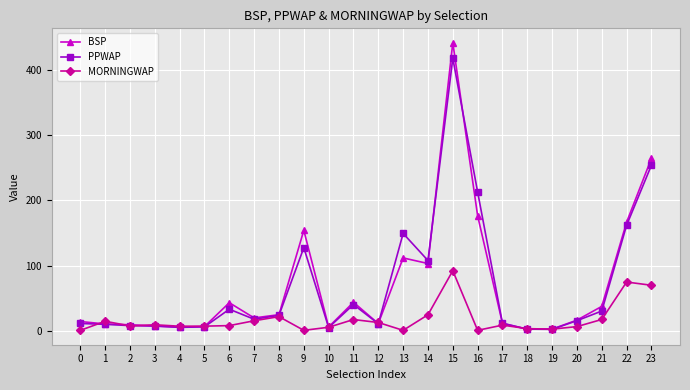

True or false: PPWAP has more than 1 points higher than both neighbors.

True